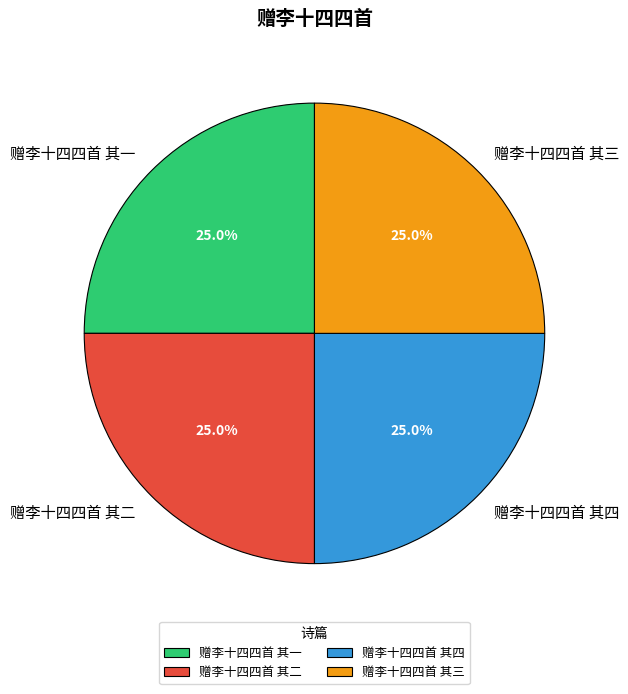

To the nearest percent, what portion does 赠李十四四首 其一 represent?

25%